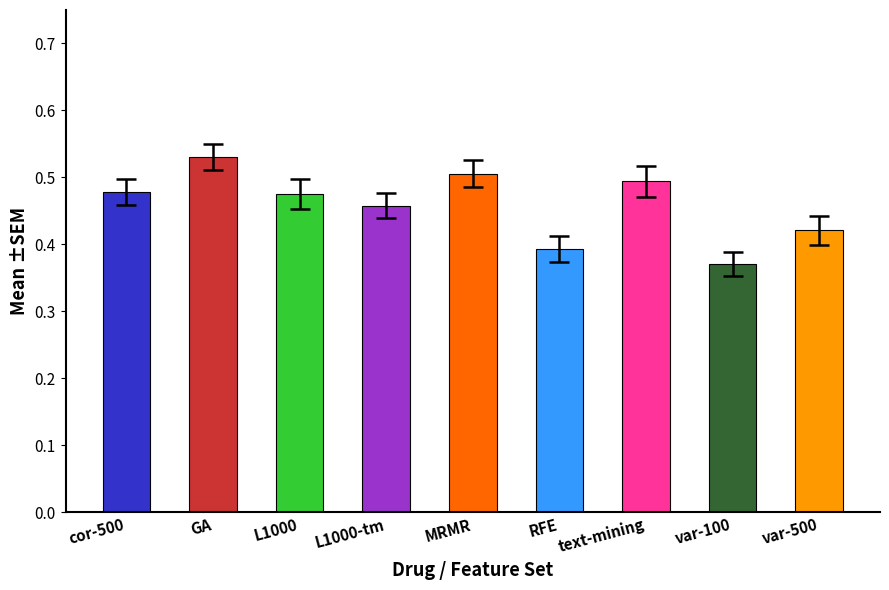

What position from the right is RFE?

4